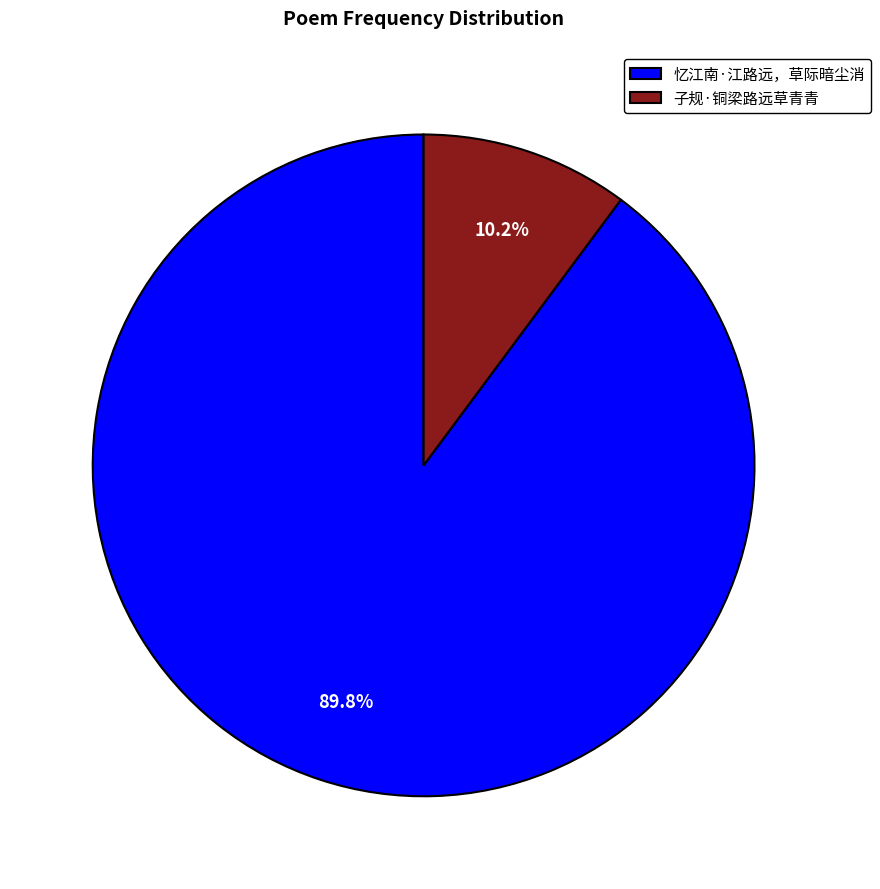

Combined, do 忆江南·江路远，草际暗尘消 and 子规·铜梁路远草青青 account for over 50%?

Yes